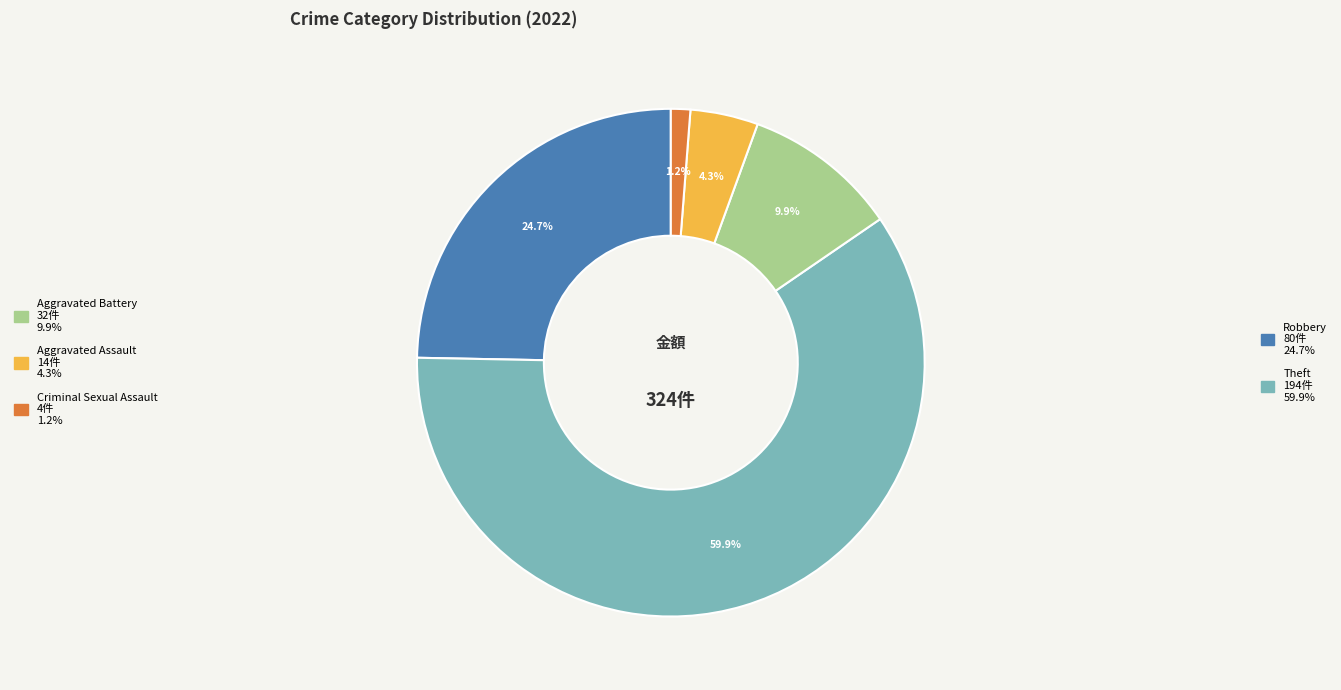

Is there any slice that represents more than half of the pie?

Yes